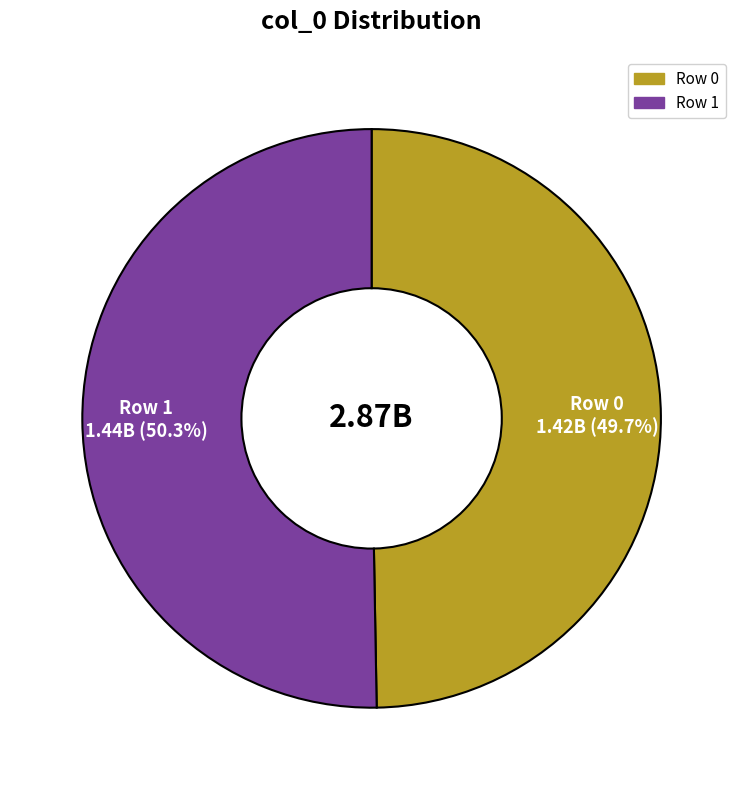

Does Row 1 account for over 50% of the chart?

Yes